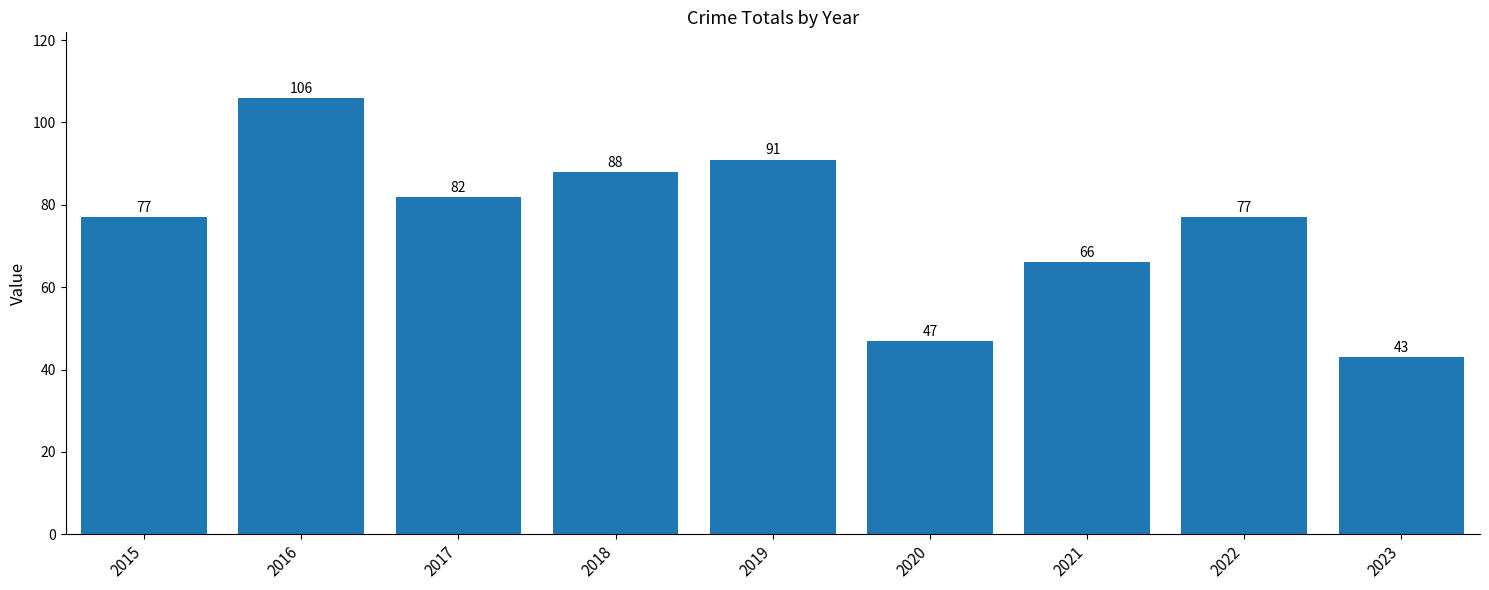

What is the value of the 6th bar from the left?

47